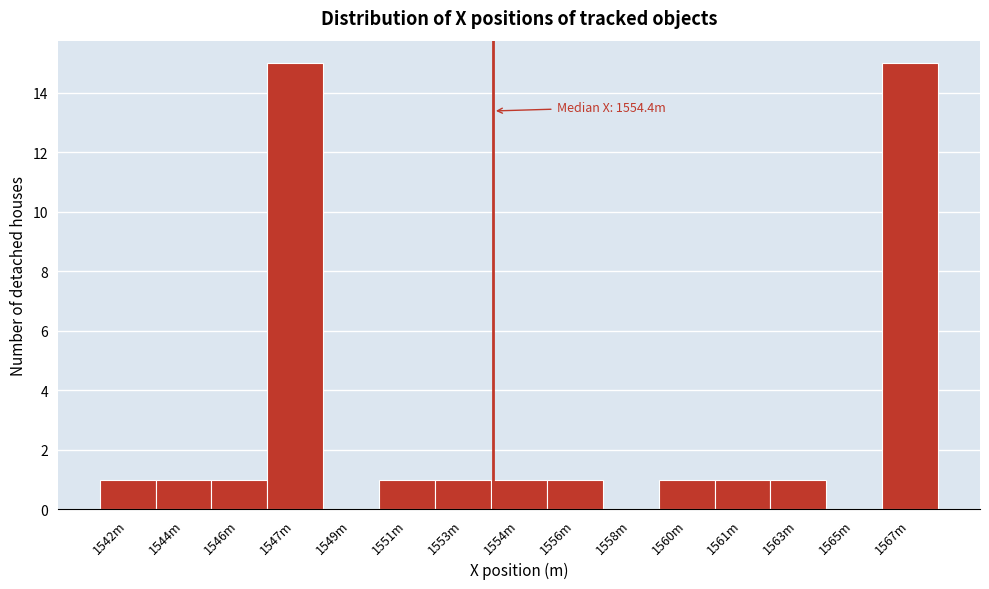

Reading left to right, list all the values displayed in this chart.

1542m=1	1544m=1	1546m=1	1547m=15	1549m=0	1551m=1	1553m=1	1554m=1	1556m=1	1558m=0	1560m=1	1561m=1	1563m=1	1565m=0	1567m=15